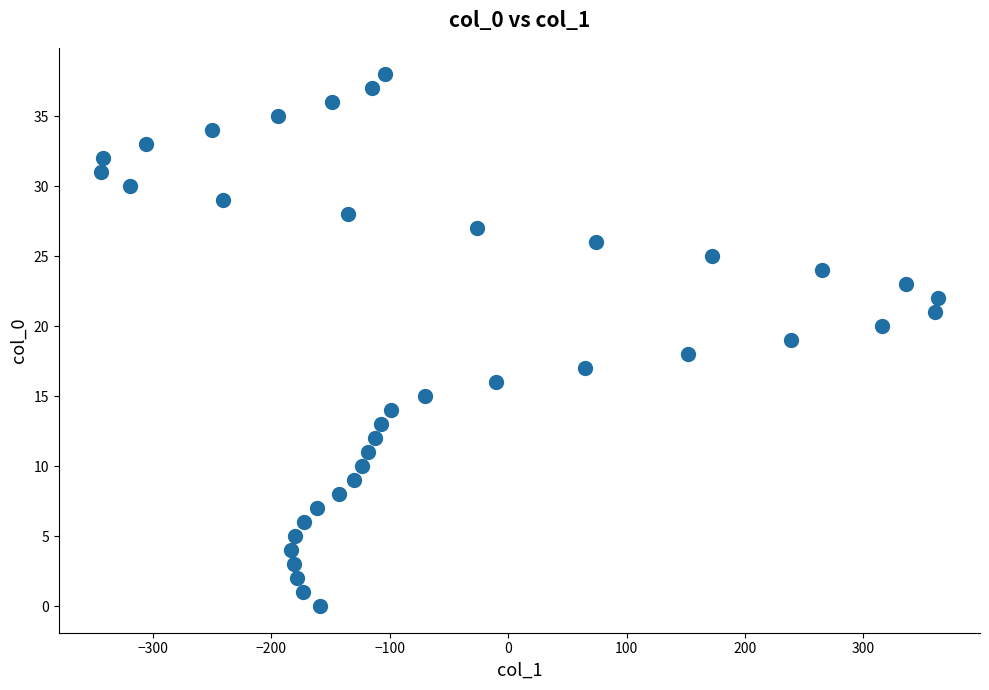

What is the range of X values (max minus min)?

707